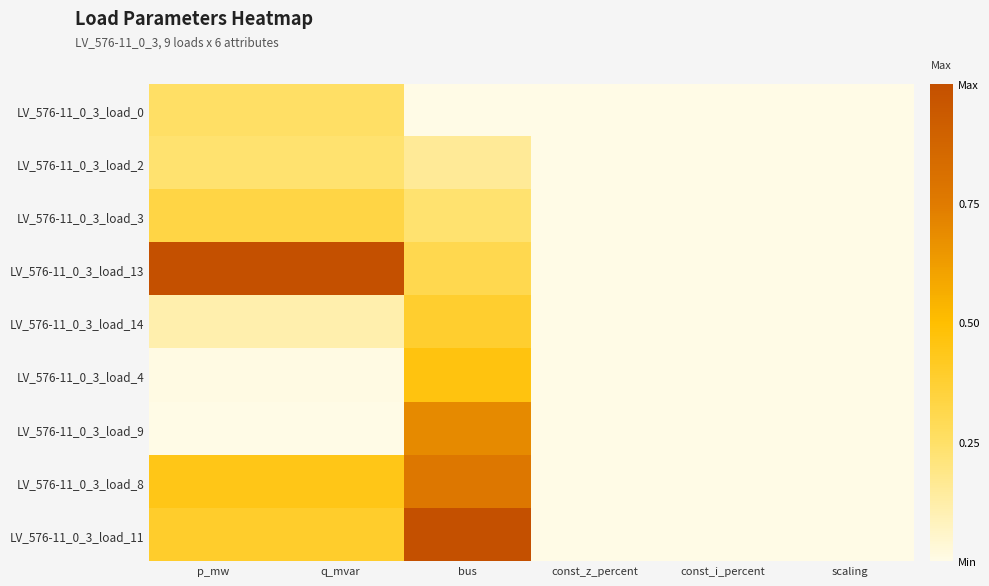

Between bus and scaling, which series saw the biggest shift?

LV_576-11_0_3_load_11